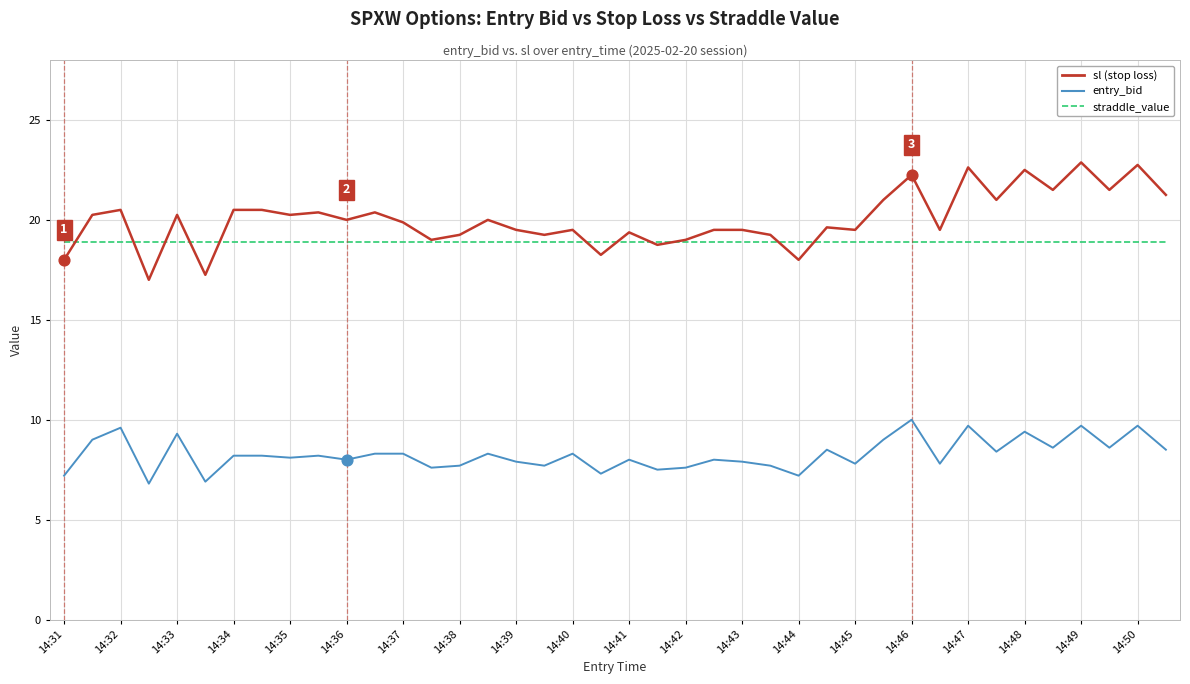

What is the minimum value shown in the chart?

6.8